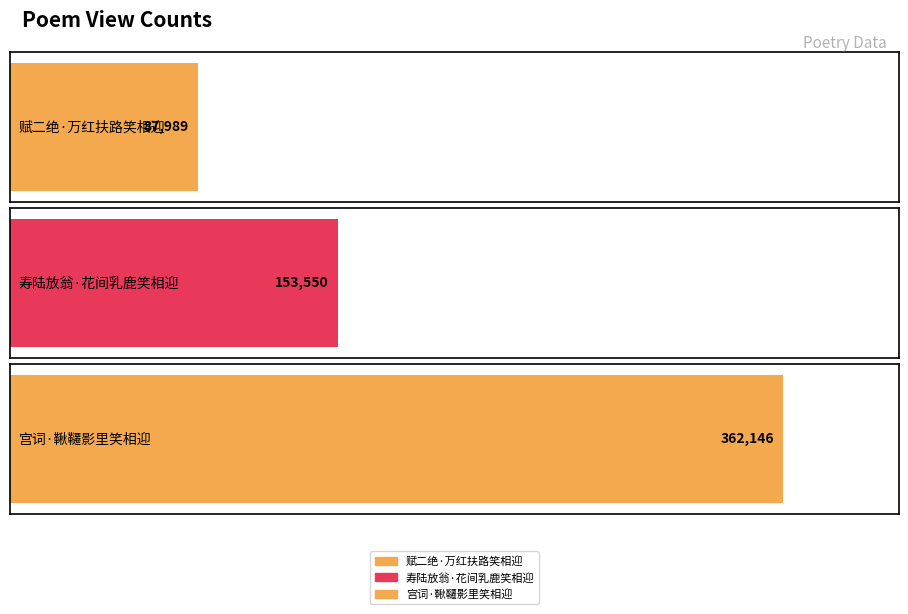

The chart shows a value of 107875 at 宫词·鞦韆影里笑相迎. True or false?

False